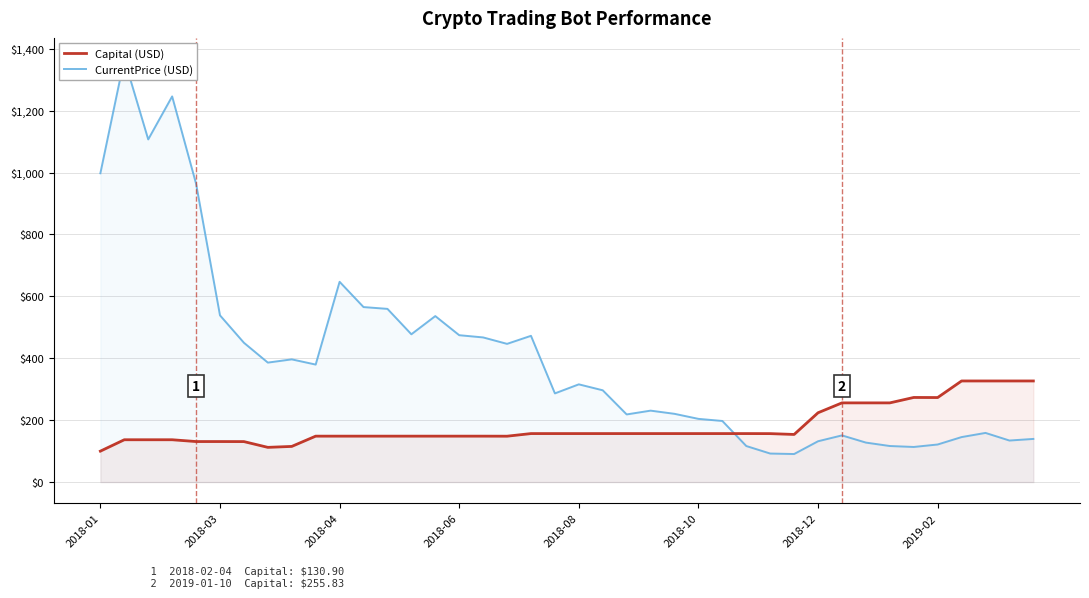

What is the sum of all Capital (USD) values?

7186.4